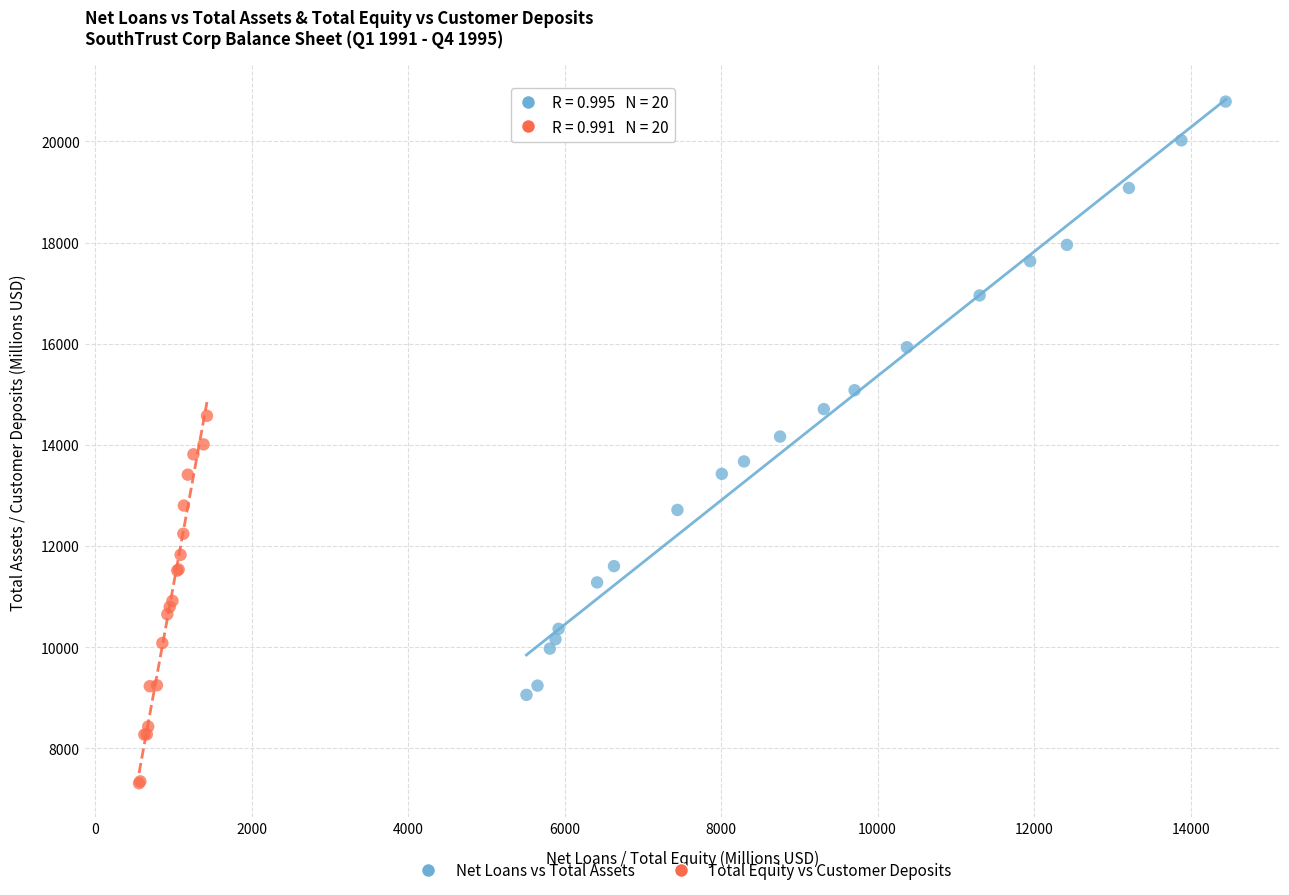

Which series contains the highest Y value?

Net Loans vs Total Assets